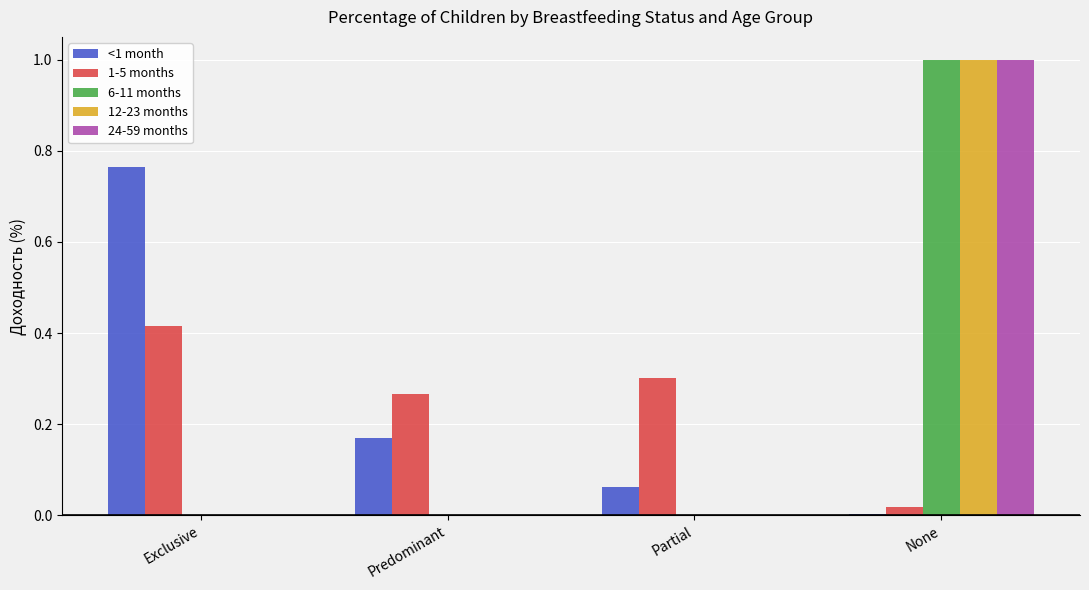

Which series changed the most between Exclusive and Partial?

<1 month